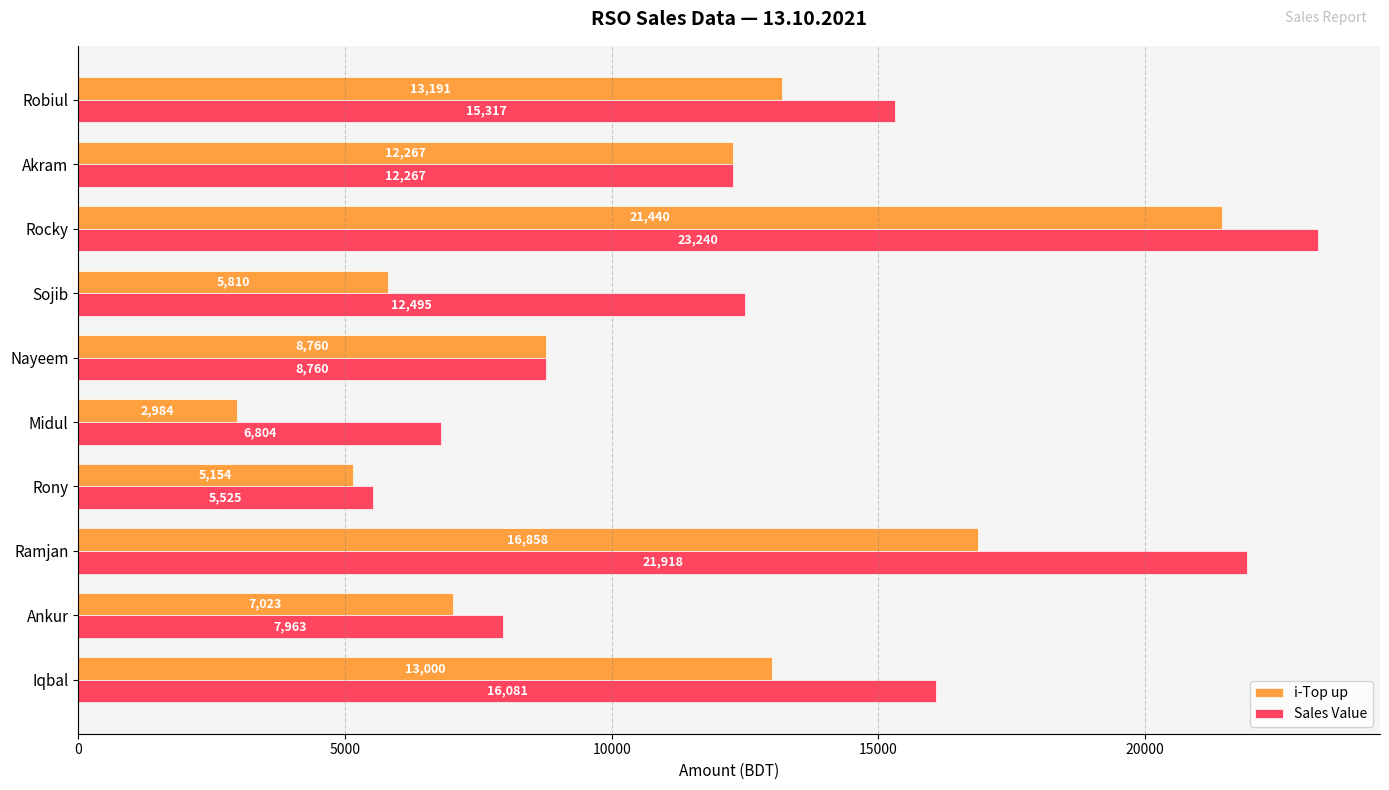

The value of Sales Value at Midul is 2682. True or false?

False